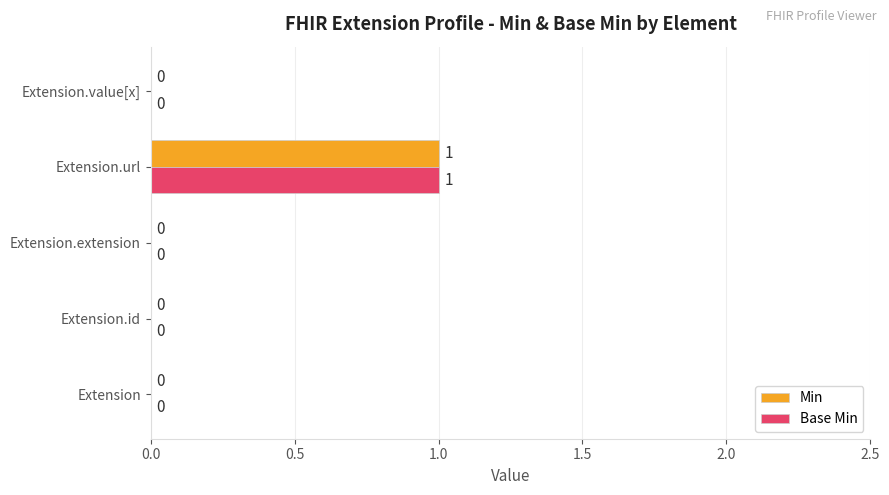

The value of Base Min at Extension.url is 1. True or false?

True